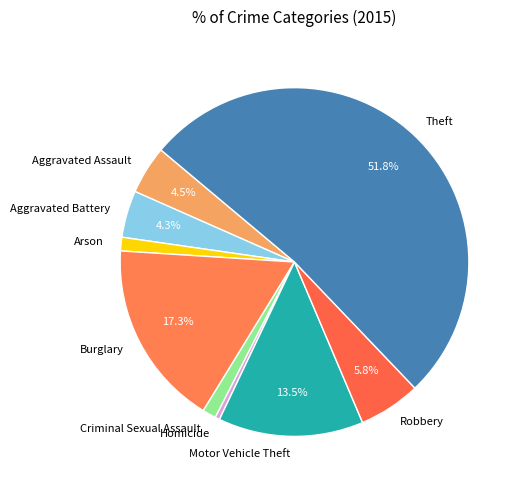

What is the smallest slice in the pie chart?

Homicide